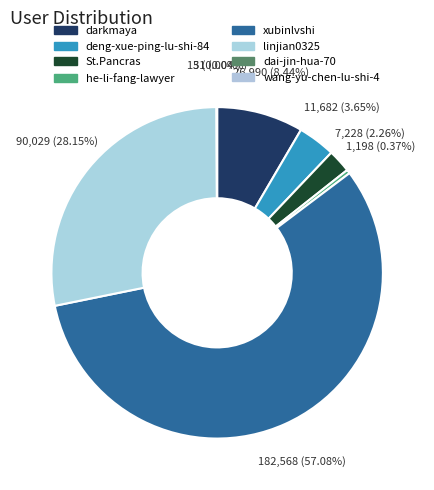

To the nearest percent, what is the difference between the linjian0325 and xubinlvshi slice percentages?

29%